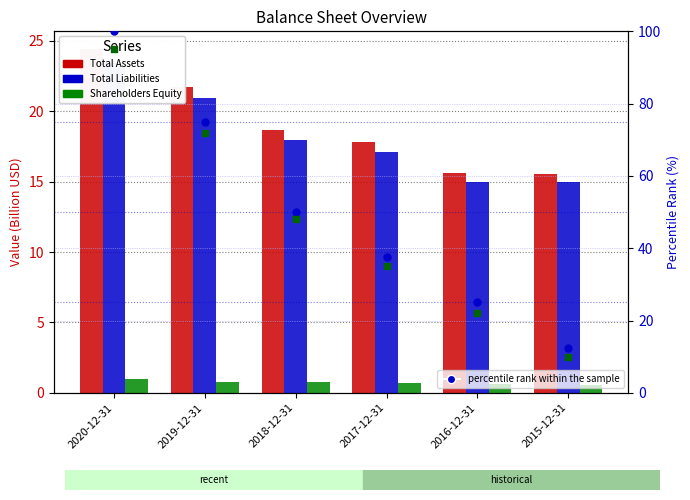

Which series contains the highest Y value?

percentile rank (Assets)